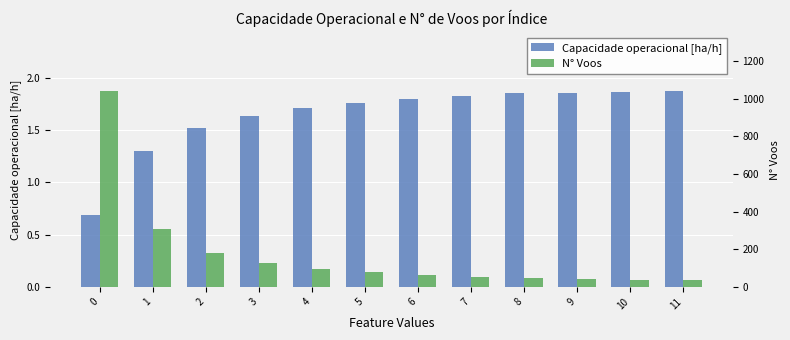

What is the difference between the maximum and second lowest values in the N° Voos series?

1002.0